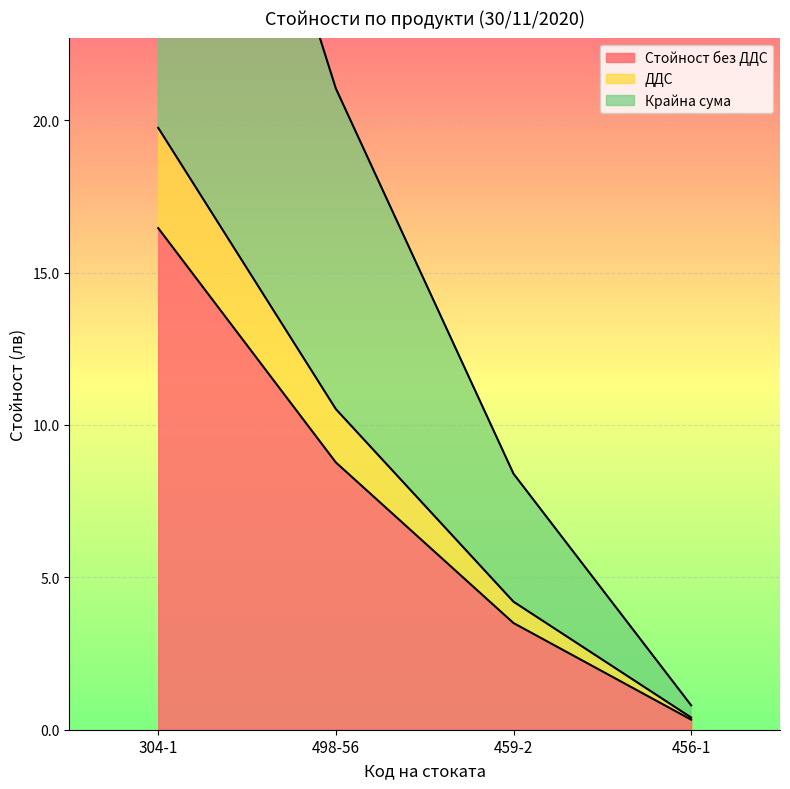

Rank the categories by Стойност без ДДС value from highest to lowest.

304-1, 498-56, 459-2, 456-1